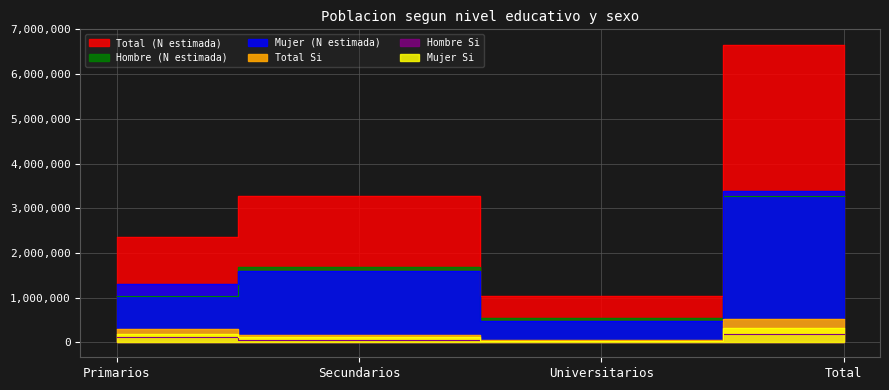

Between Total and Secundarios, which is larger?

Total